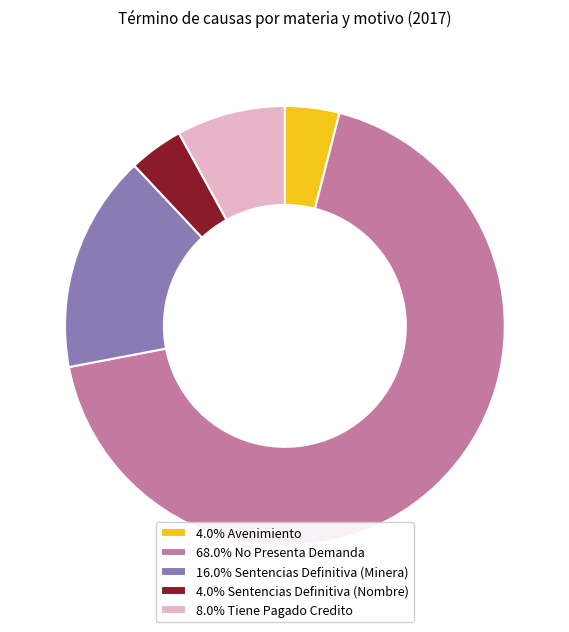

Does any single category account for the majority?

Yes